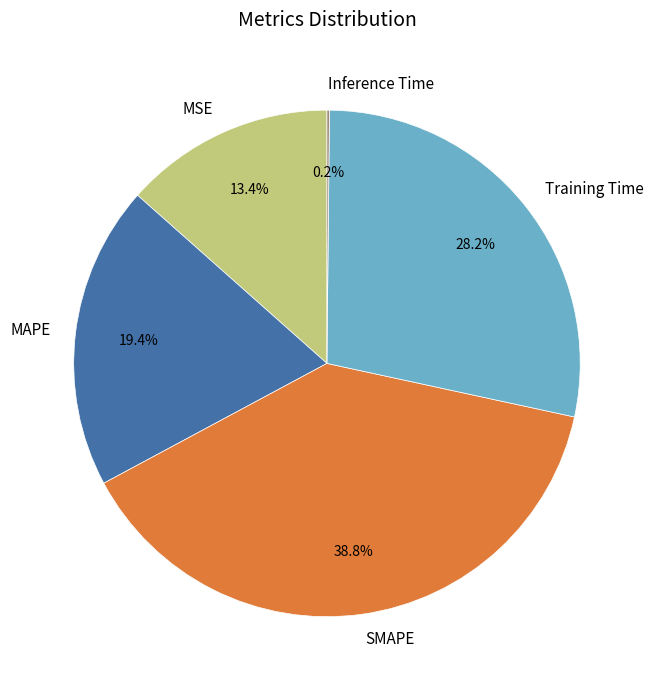

To the nearest percent, what is the difference between the MSE and Training Time slice percentages?

15%